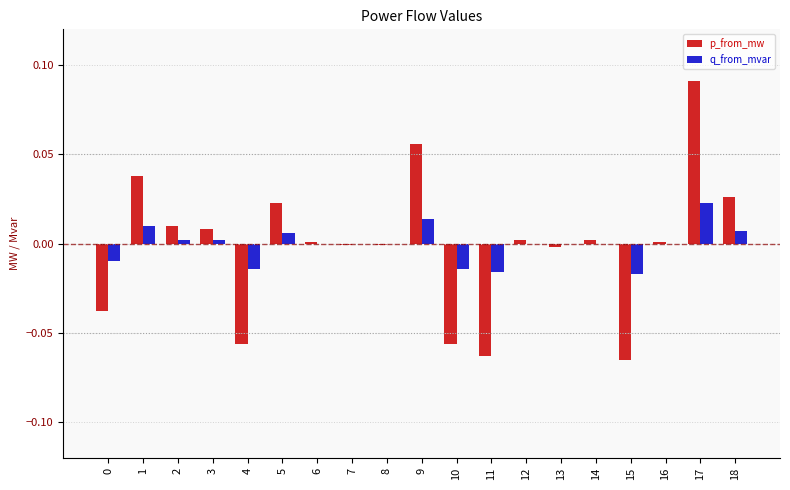

At which category is the sum across all series the highest?

17